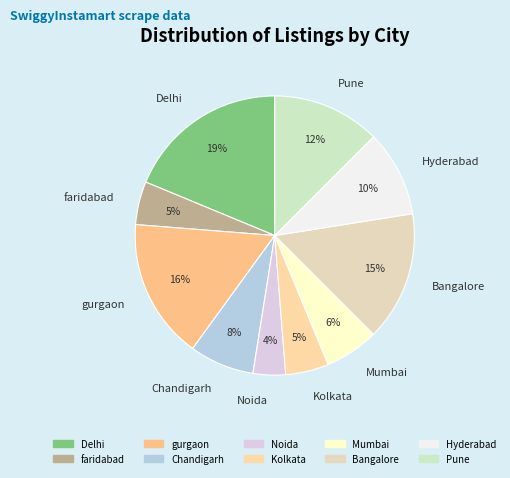

Does any single category account for the majority?

No